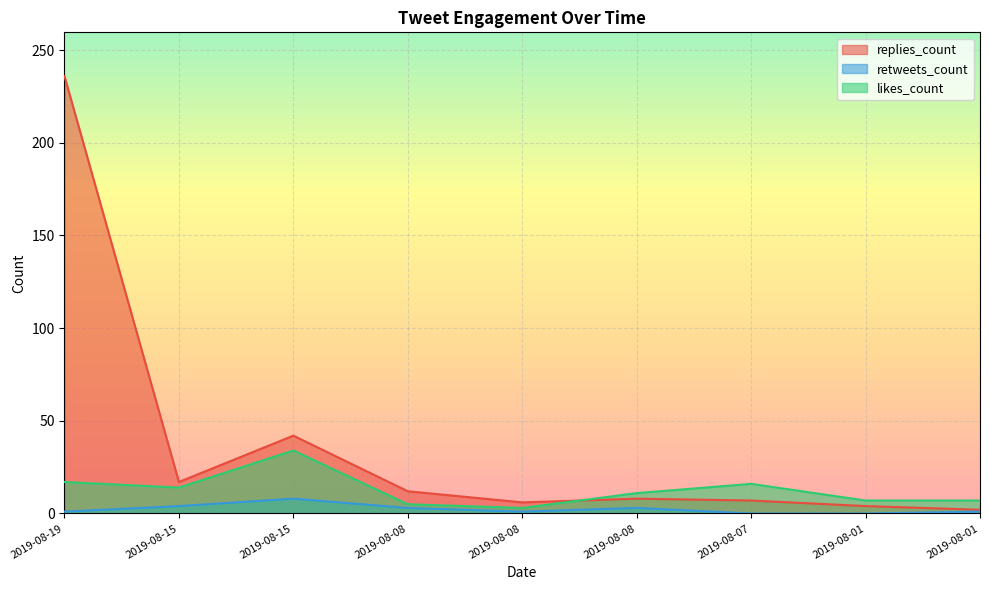

Between 2019-08-19 and 2019-08-01, which series saw the biggest shift?

replies_count